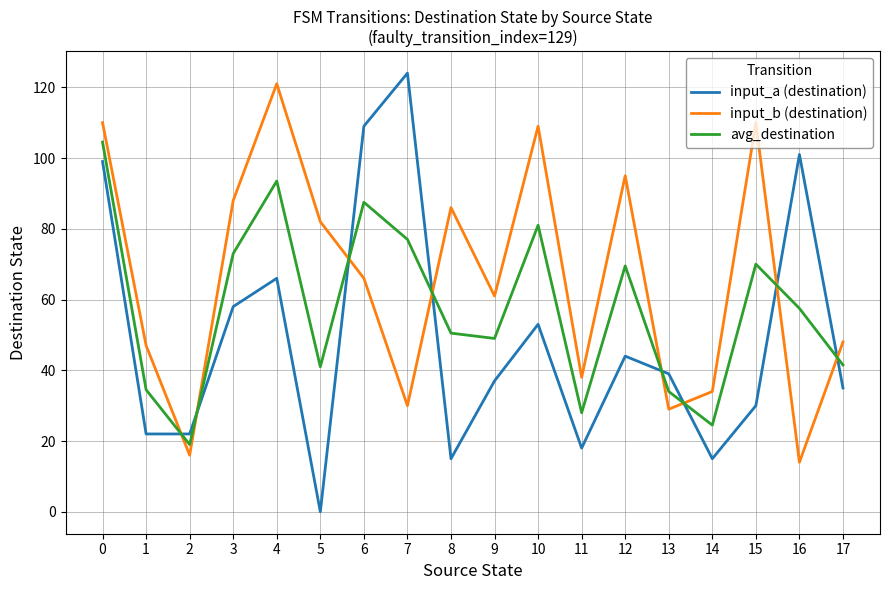

What is the difference between the highest and lowest values at 14?

19.0